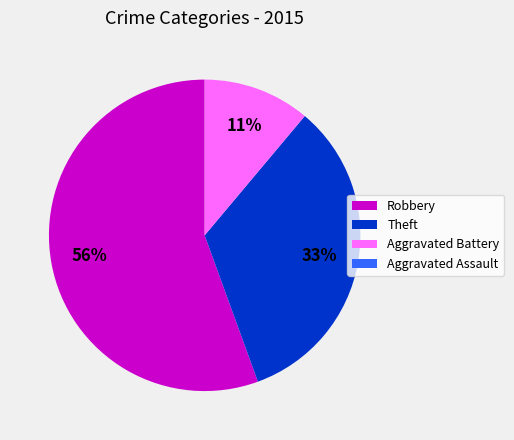

Do Theft and Robbery together represent more than half of the pie?

Yes